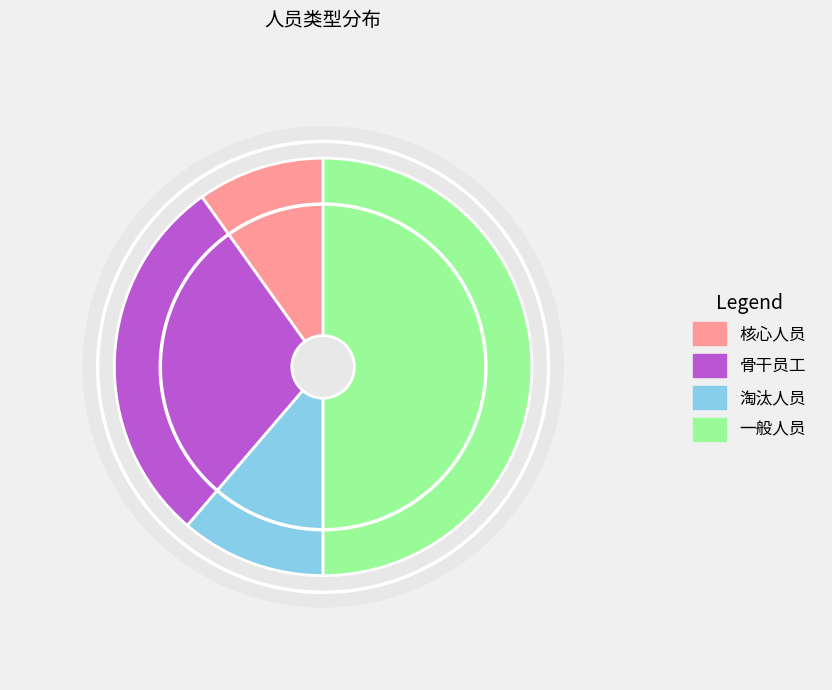

Is it true that 核心人员 is 10% of the pie?

True